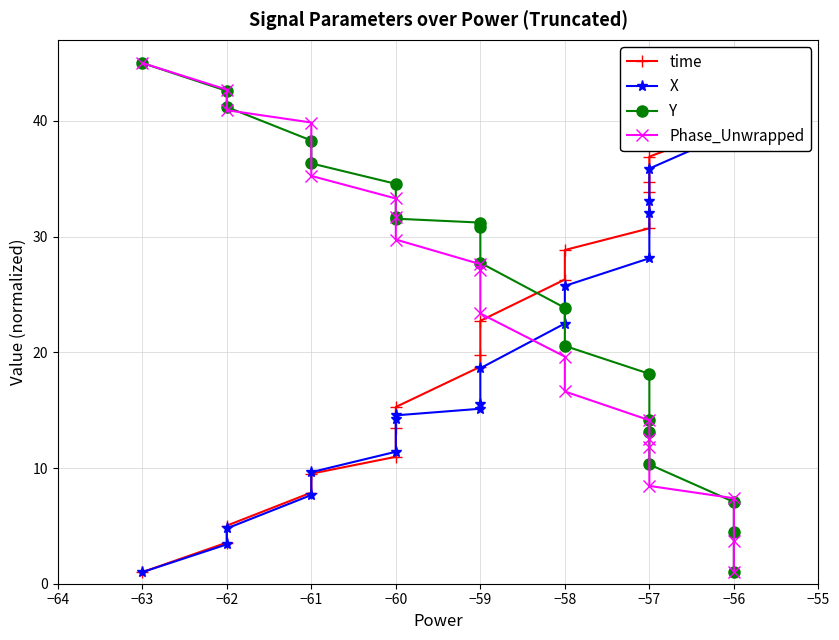

What is the difference between the maximum and minimum values in the Y series?

44.0